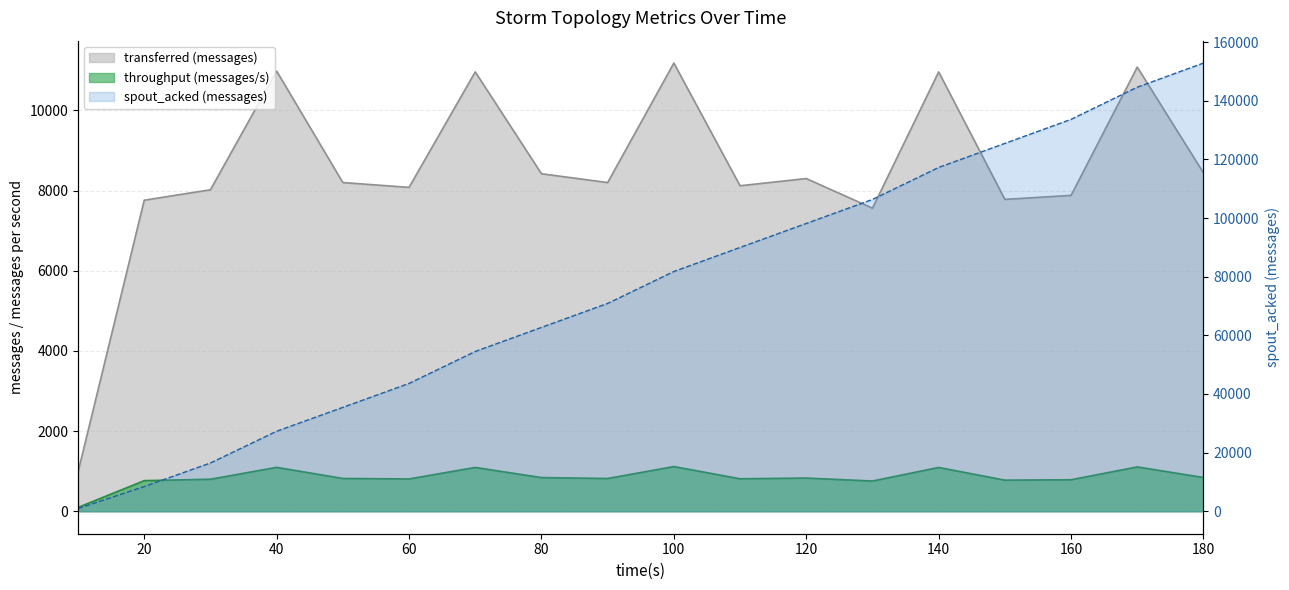

What is the total value across all series at 60?

52487